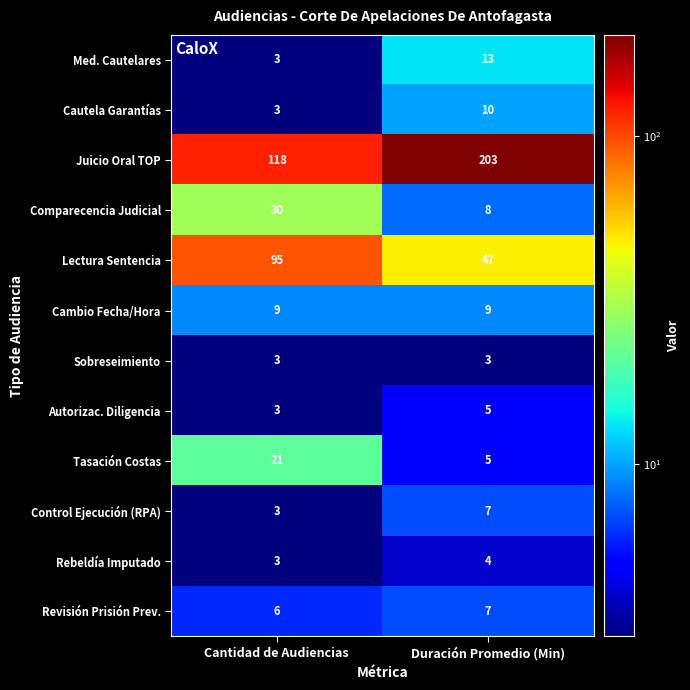

Count the number of data series in this chart.

12